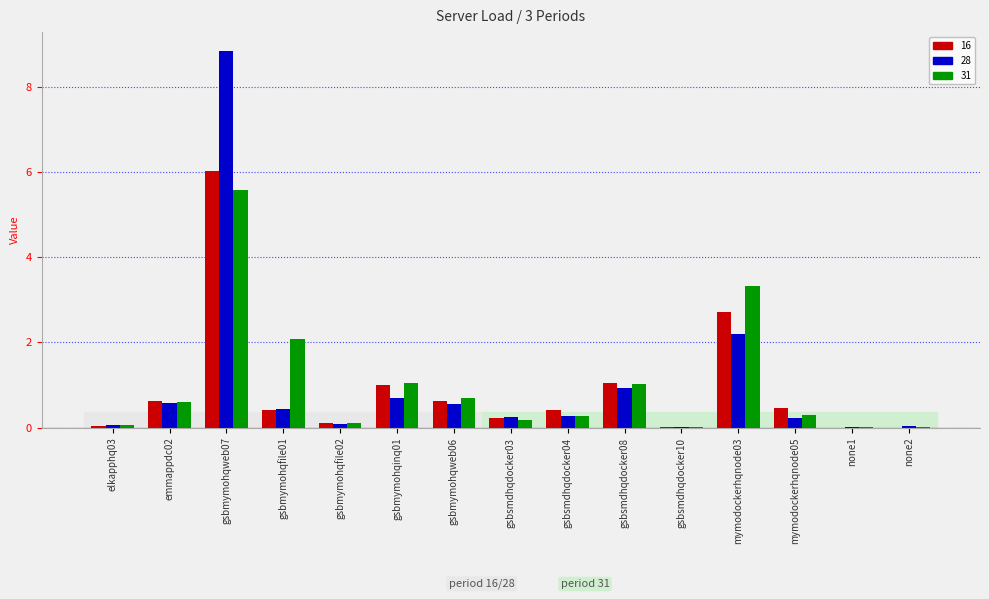

What is the sum of all 28 values?

15.2